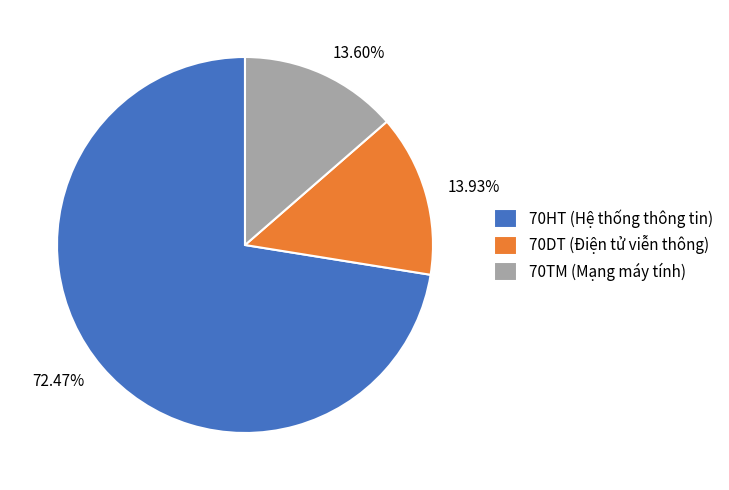

Does any single category account for the majority?

Yes